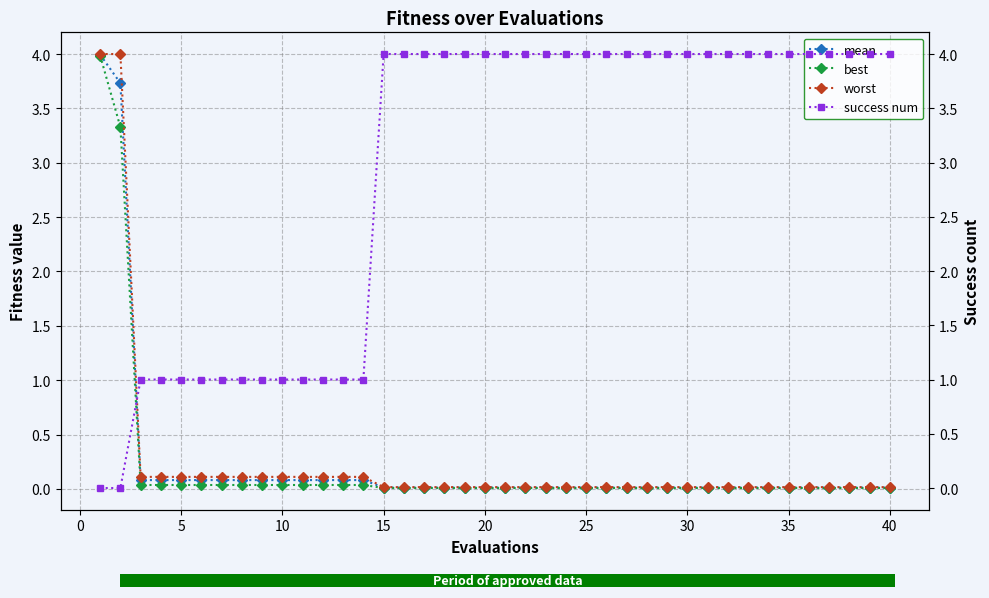

Is it true that mean equals 0.0 at 30?

True